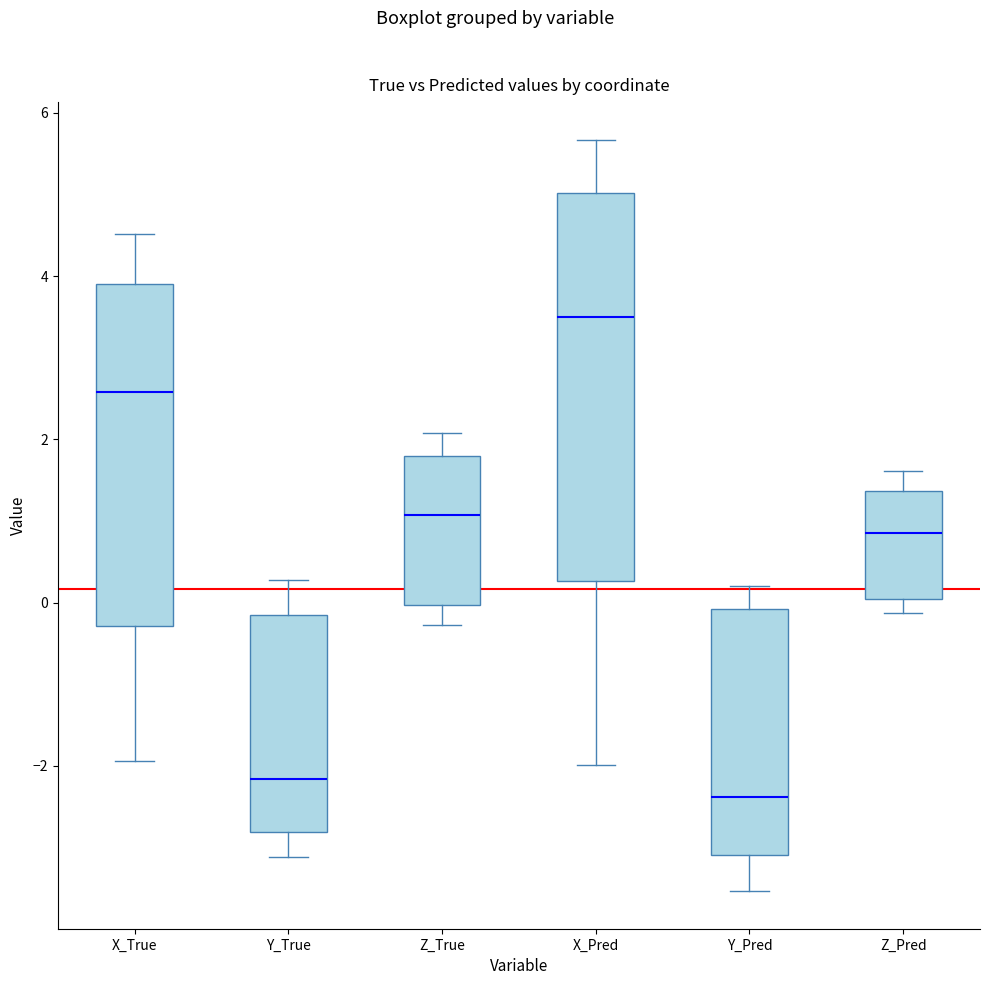

Which box's median line is the highest?

X_Pred